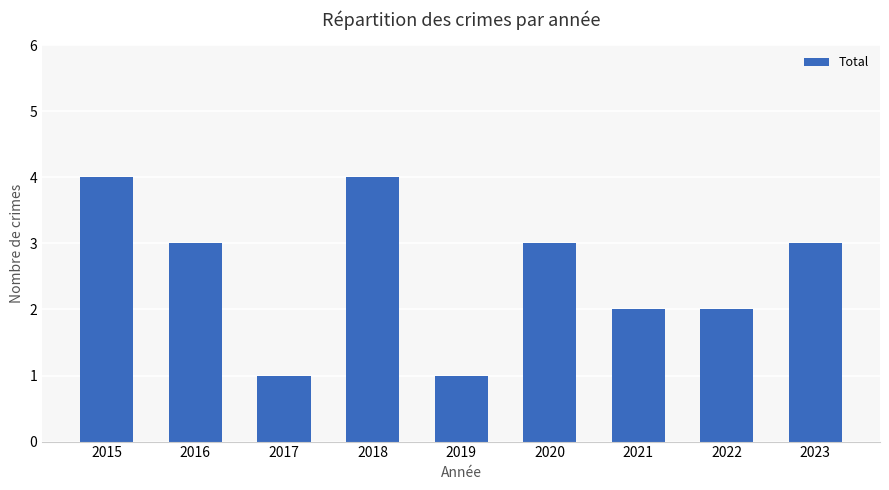

The value at 2023 is 3. True or false?

True